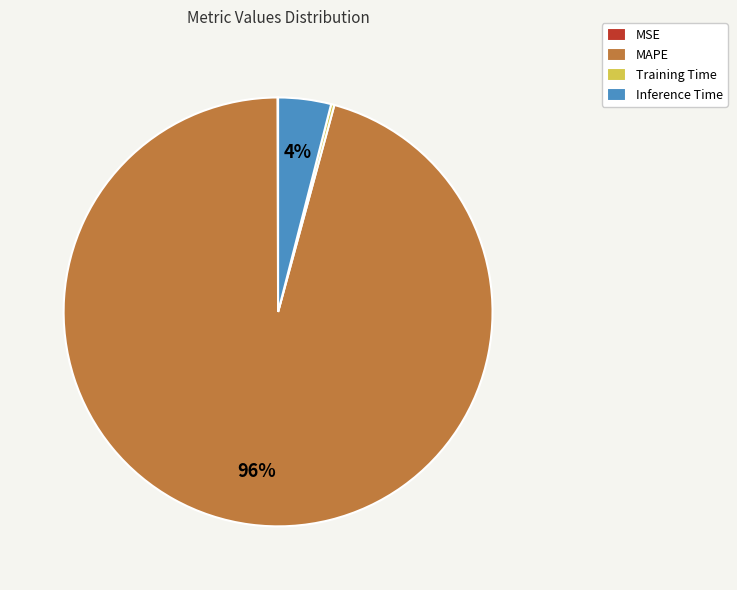

Between MAPE and Inference Time, which is larger?

MAPE